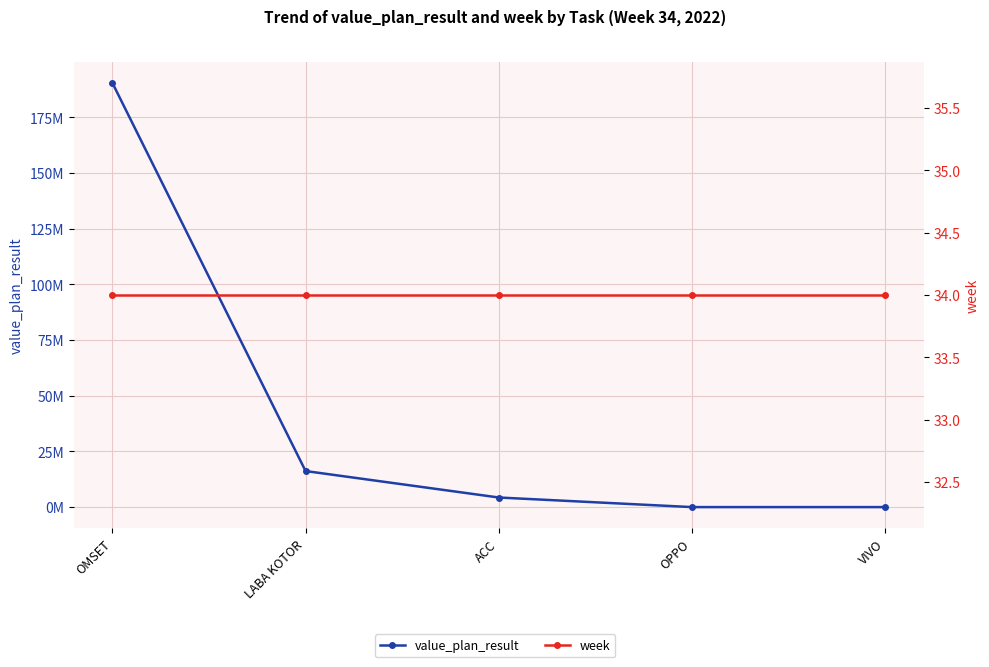

Which series ends up on top after the final intersection of value_plan_result and week?

week